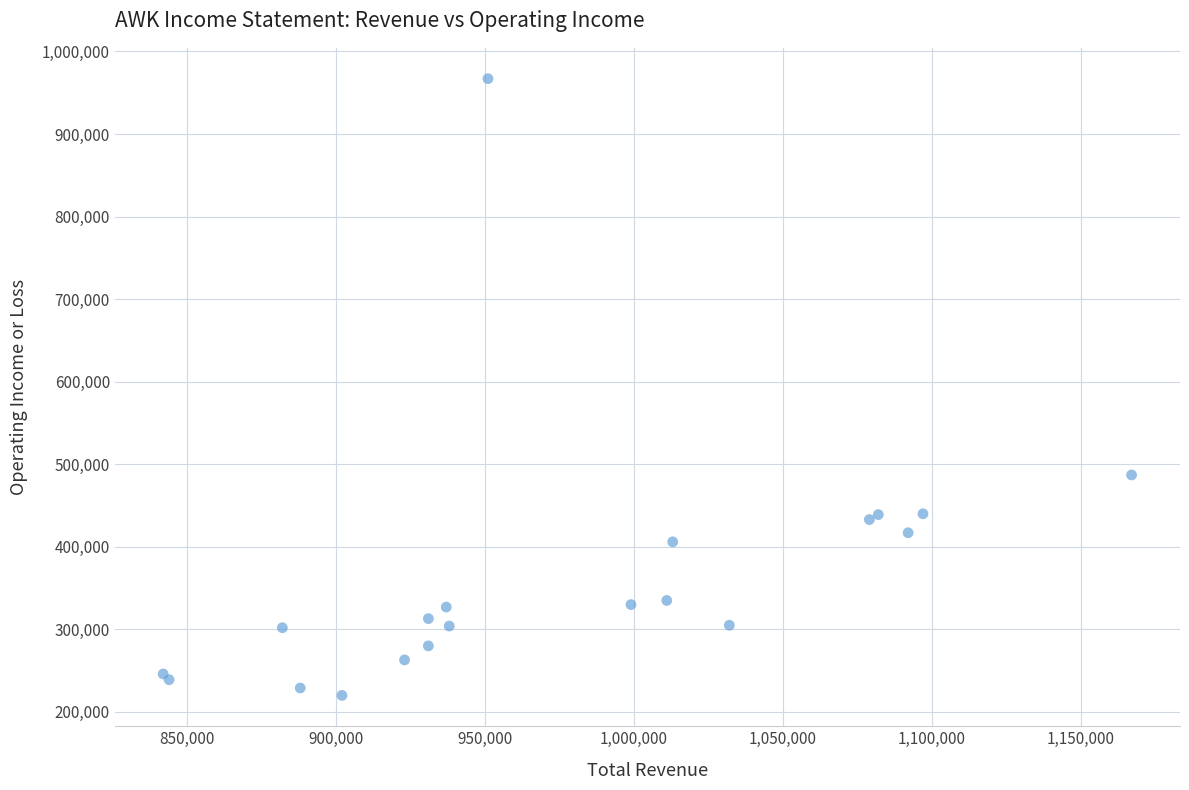

What Y value in the scatter plot is closest to 593500?

487000